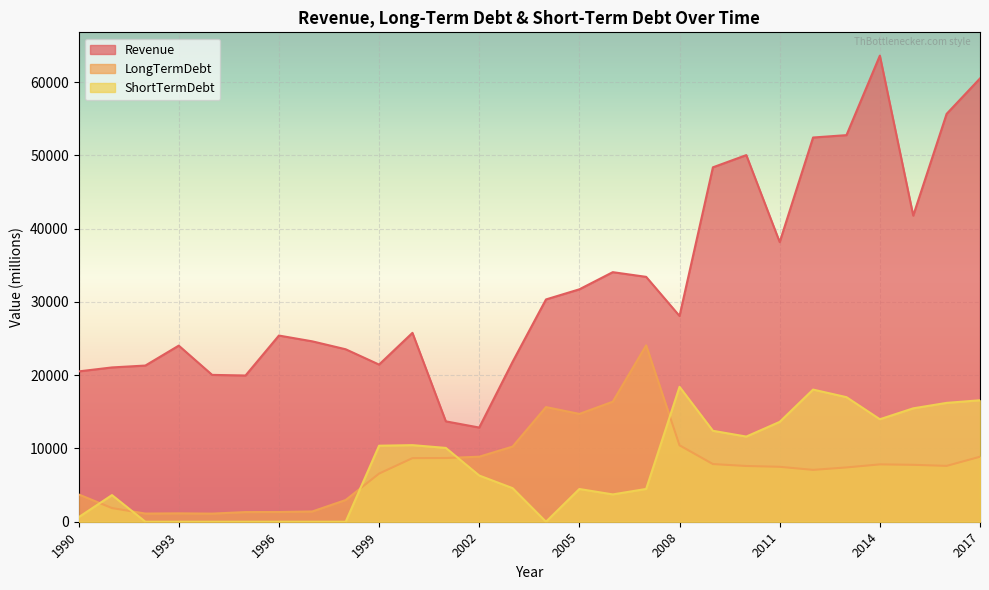

Between 2008 and 2017, which series saw the biggest shift?

Revenue